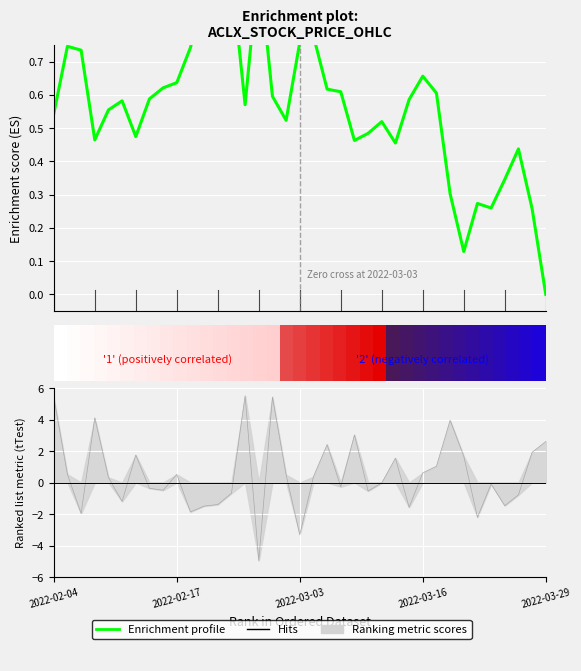

The value at 2022-02-04 is 0.7. True or false?

False